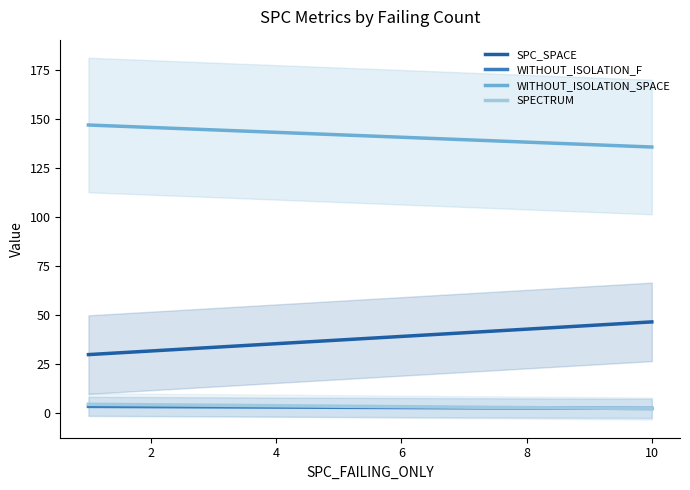

What is the total value across all series at 2?

185.0